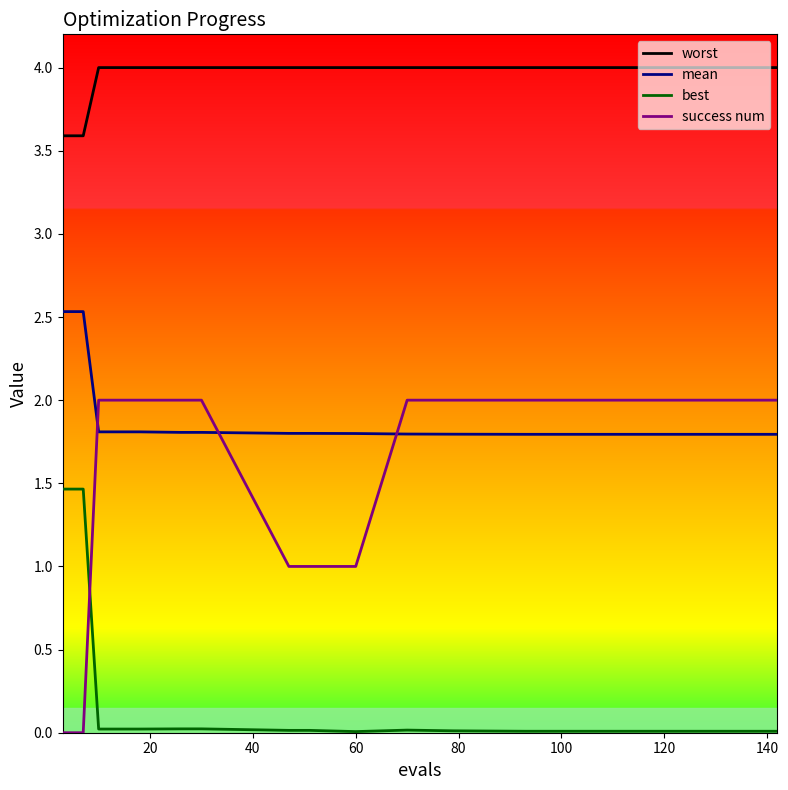

How many lines are shown in the chart?

4